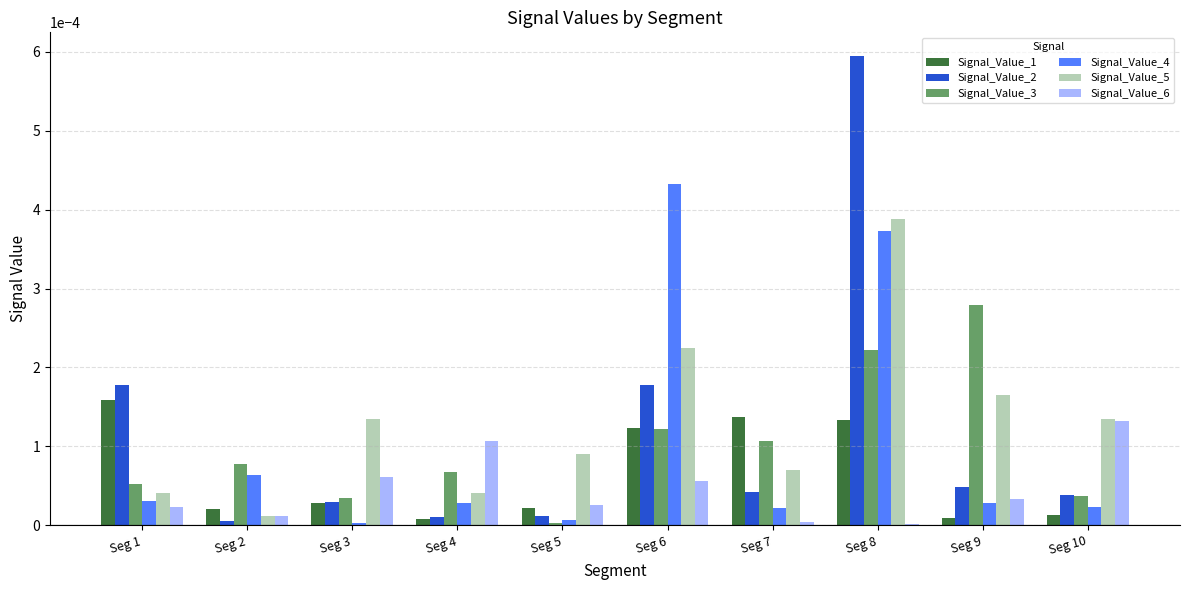

Is the value of Signal_Value_6 at Seg 5 greater than the value of Signal_Value_2 at Seg 5?

Yes